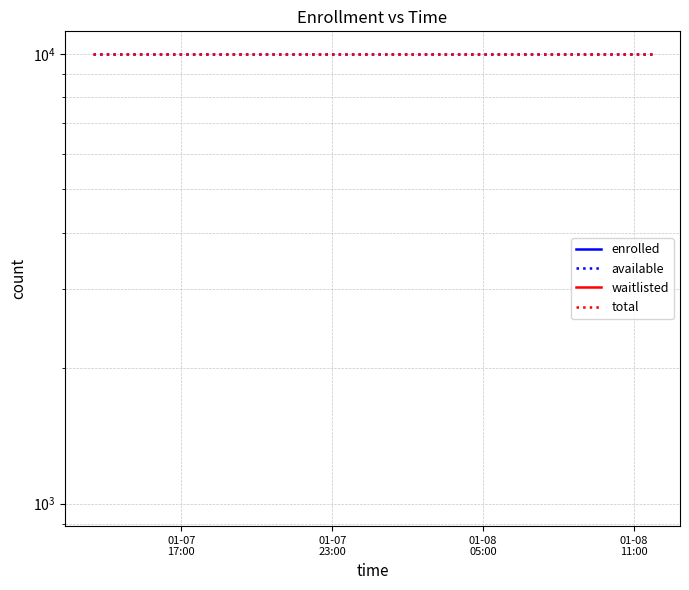

Which series has the largest total across all categories?

available